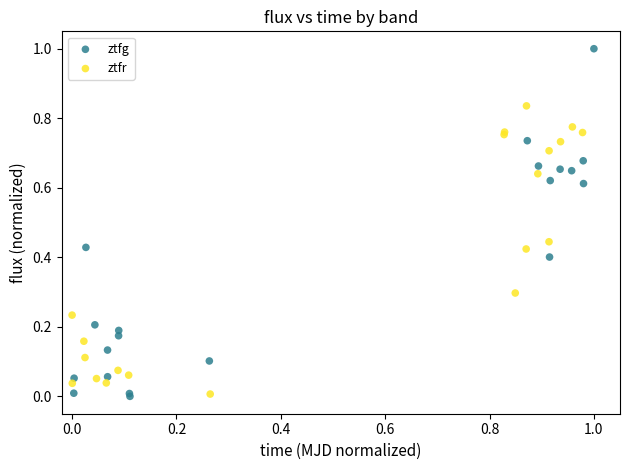

Which series has the largest Y range (max minus min)?

ztfg